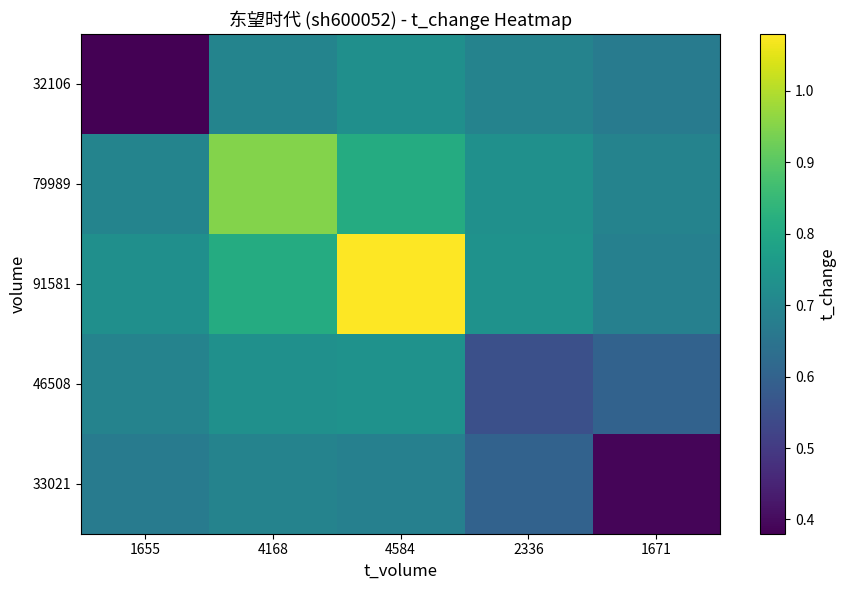

True or false: 79989 has a value of 0.7 at 1671.

True